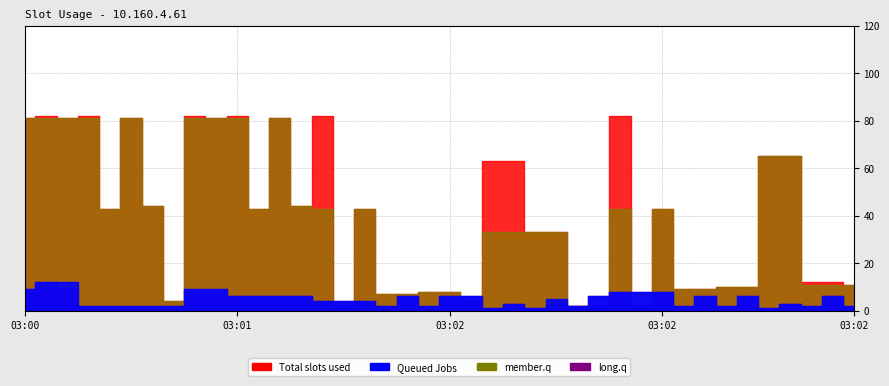

At which category does long.q reach its first local valley?

17